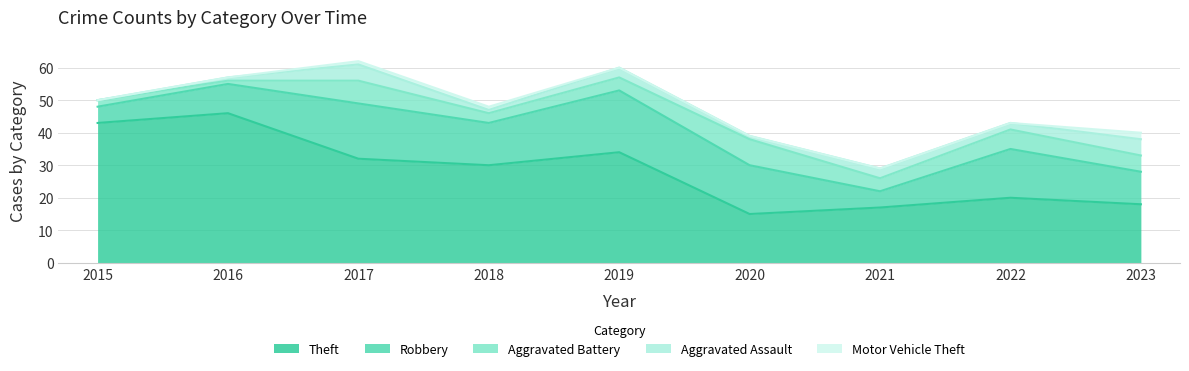

What is the difference between the highest and lowest values at 2022?

20